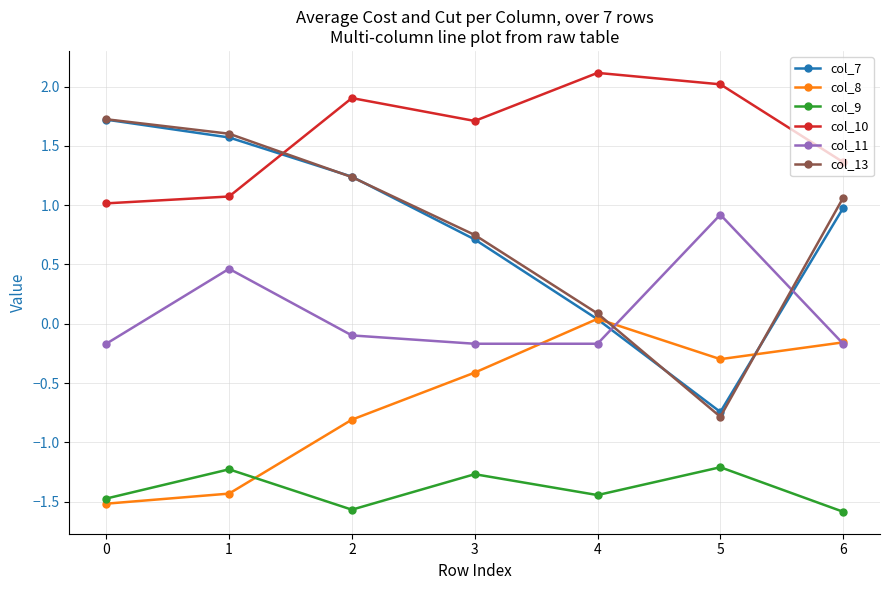

True or false: col_11 and col_9 intersect in this chart.

False